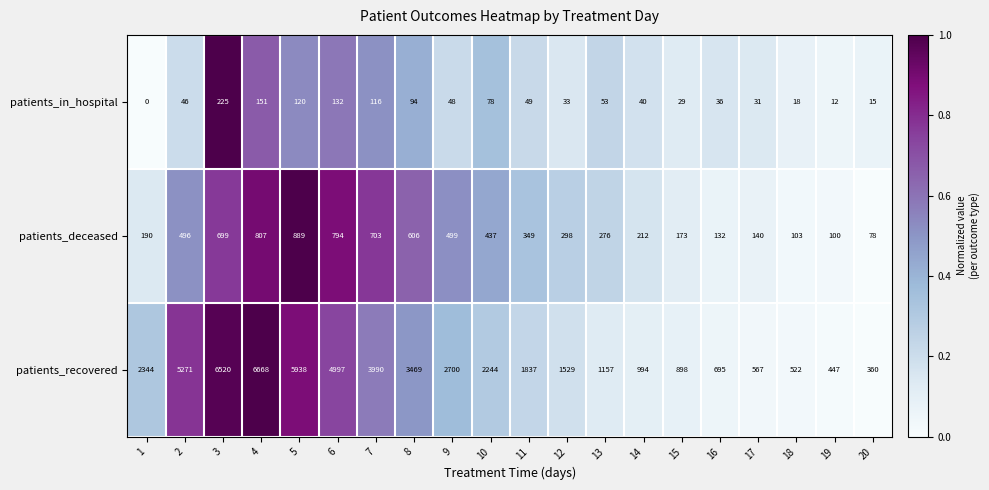

What is the total value across all series at 4?

7626